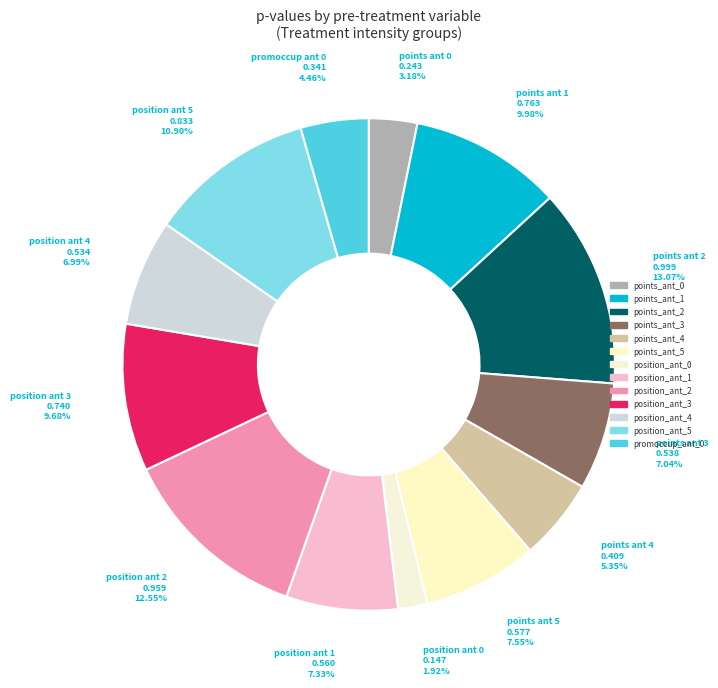

To the nearest percent, what is the average slice percentage?

8%